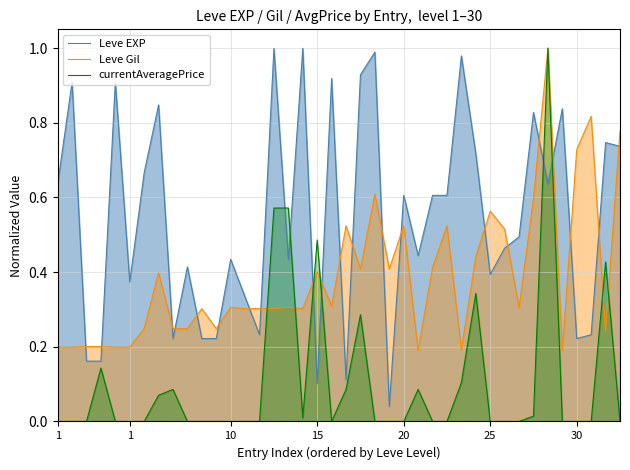

What is the average value of the Leve Gil series?

0.4